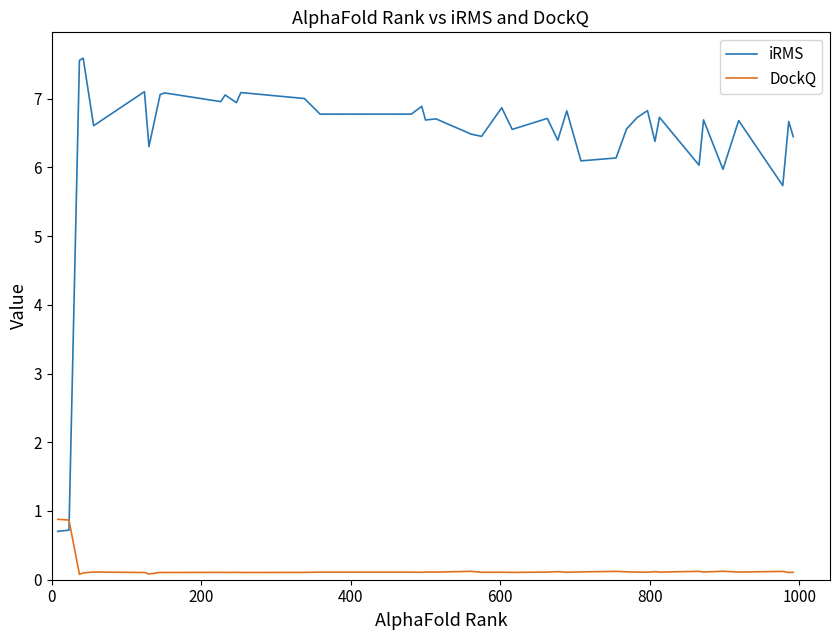

List the series in order of their peak value, lowest first.

DockQ, iRMS